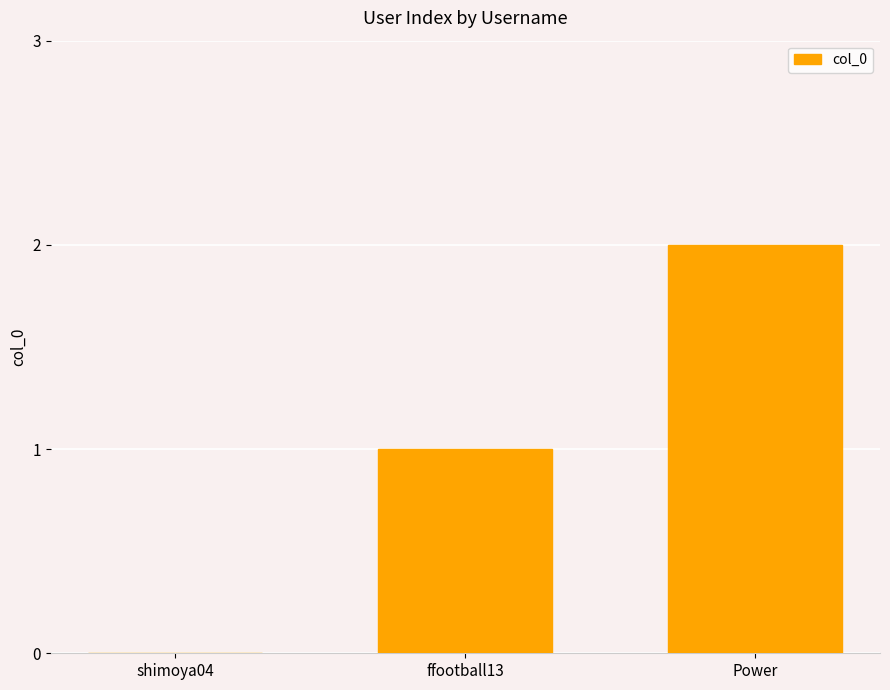

Reading left to right, extract all data points from this chart.

0	1	2